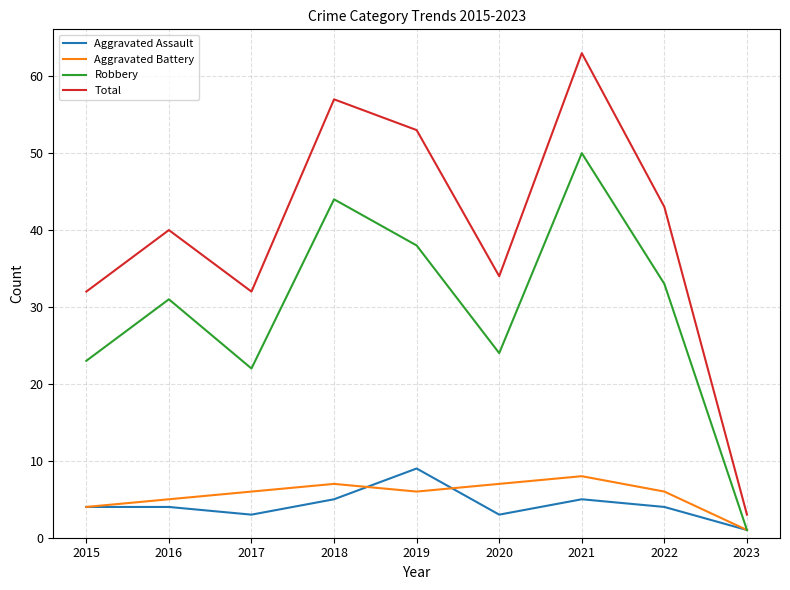

Rank the series by their maximum value, from highest to lowest.

Total, Robbery, Aggravated Assault, Aggravated Battery